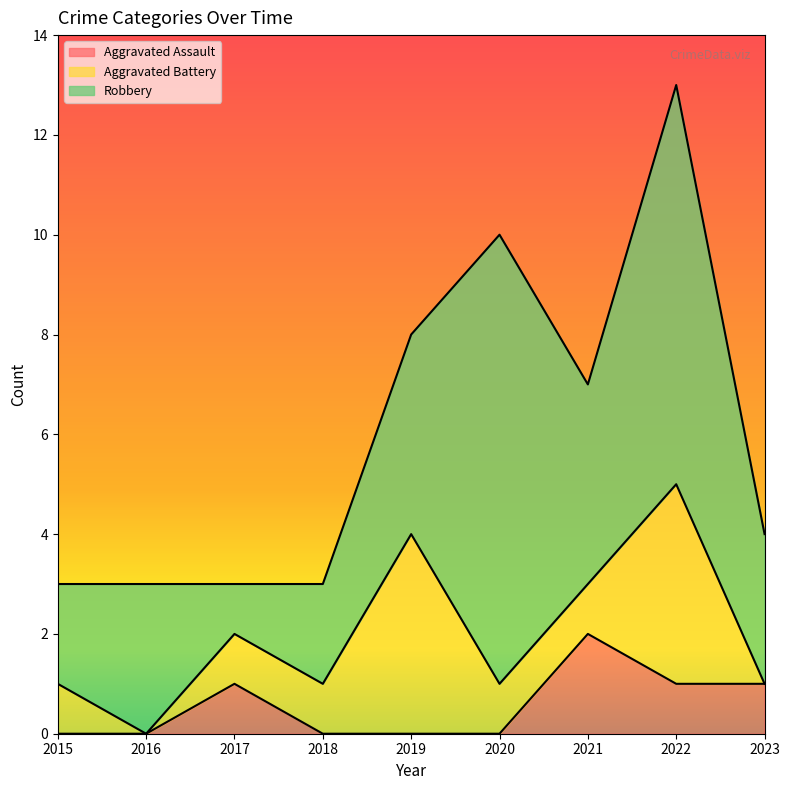

Is the value of Aggravated Battery at 2022 greater than the value of Aggravated Assault at 2019?

Yes